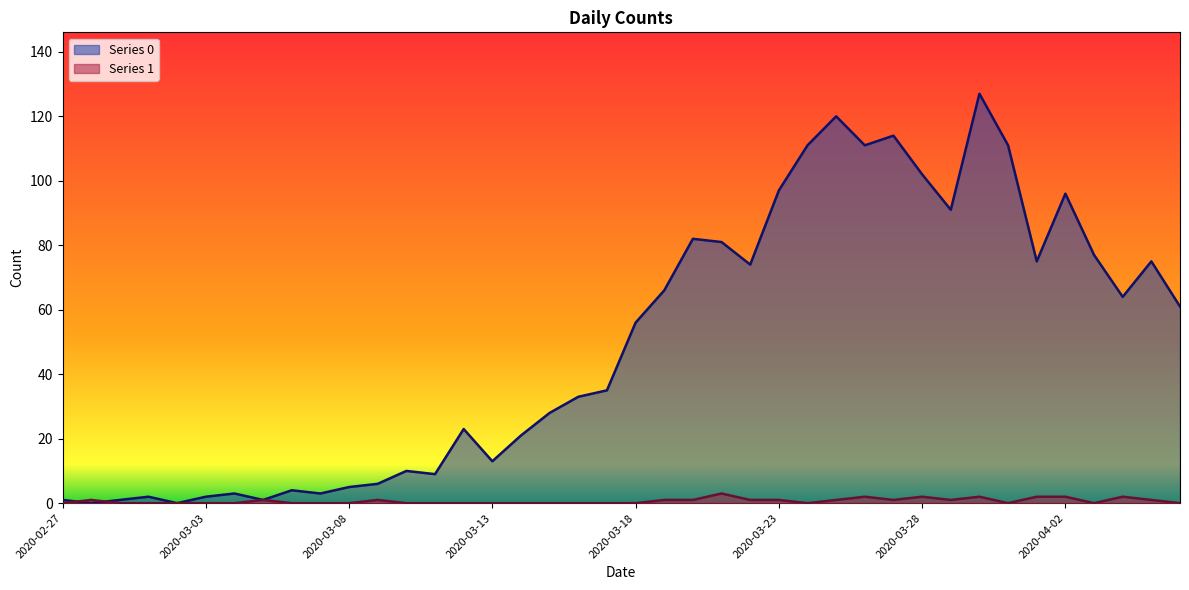

Rank the categories by Series 1 value from highest to lowest.

2020-03-21, 2020-03-26, 2020-03-28, 2020-03-30, 2020-04-01, 2020-04-02, 2020-04-04, 2020-02-28, 2020-03-05, 2020-03-09, 2020-03-19, 2020-03-20, 2020-03-22, 2020-03-23, 2020-03-25, 2020-03-27, 2020-03-29, 2020-04-05, 2020-02-27, 2020-02-29, 2020-03-01, 2020-03-02, 2020-03-03, 2020-03-04, 2020-03-06, 2020-03-07, 2020-03-08, 2020-03-10, 2020-03-11, 2020-03-12, 2020-03-13, 2020-03-14, 2020-03-15, 2020-03-16, 2020-03-17, 2020-03-18, 2020-03-24, 2020-03-31, 2020-04-03, 2020-04-06